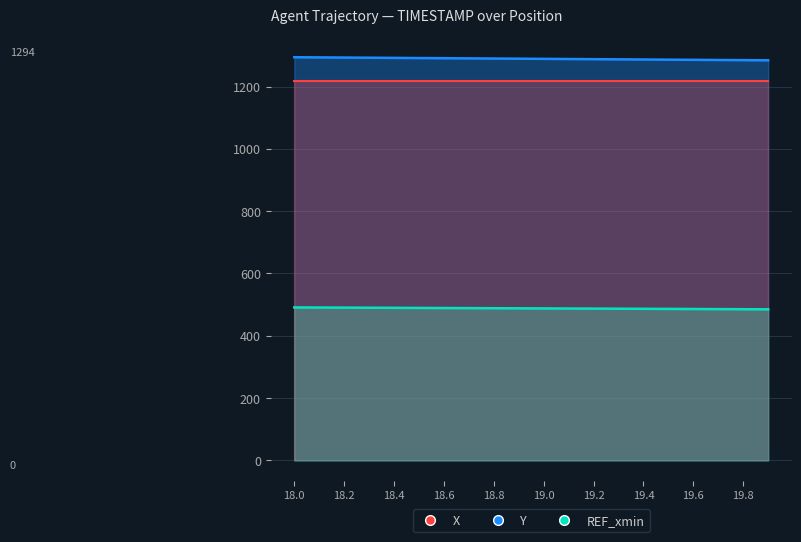

The value of X at 19.2 is 1287.9. True or false?

True